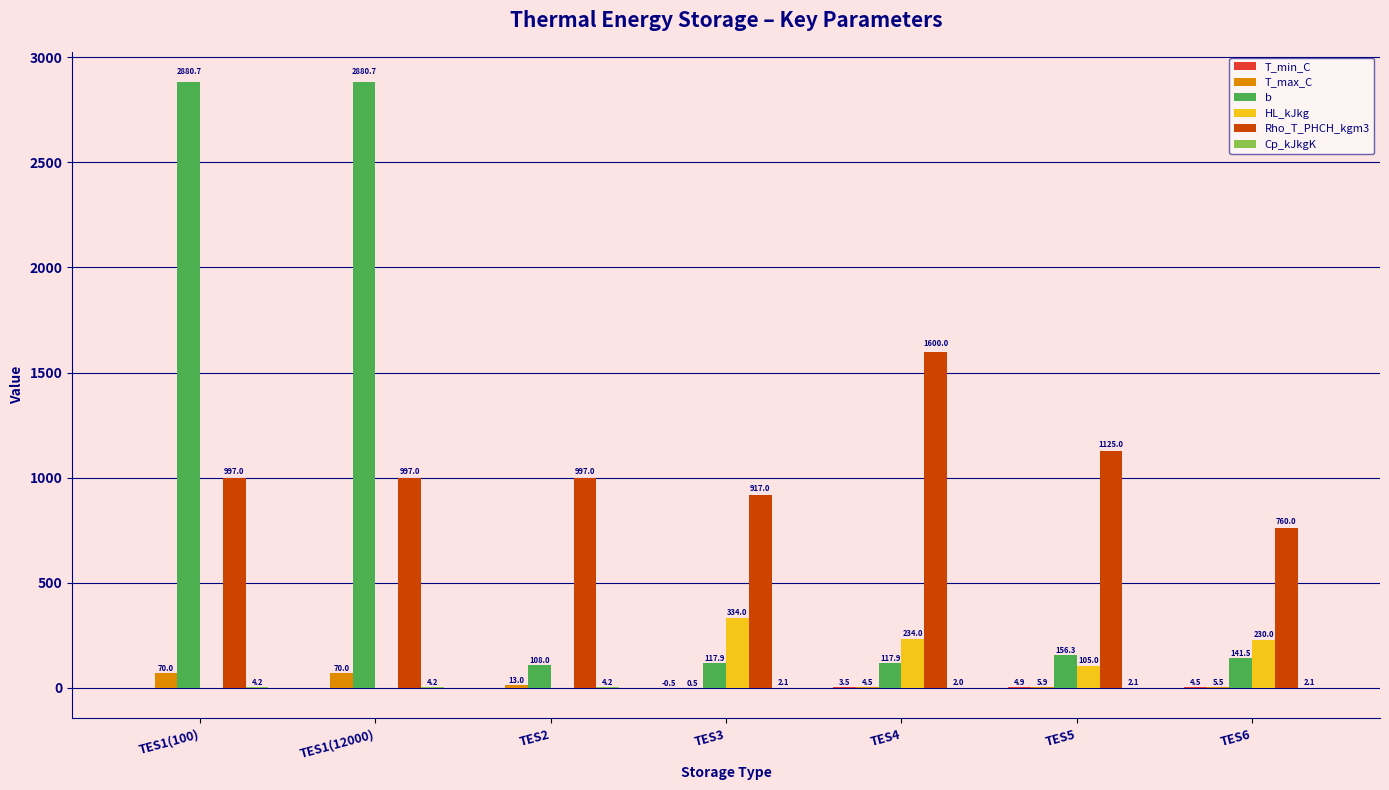

The value of T_max_C at TES3 is 0.5. True or false?

True